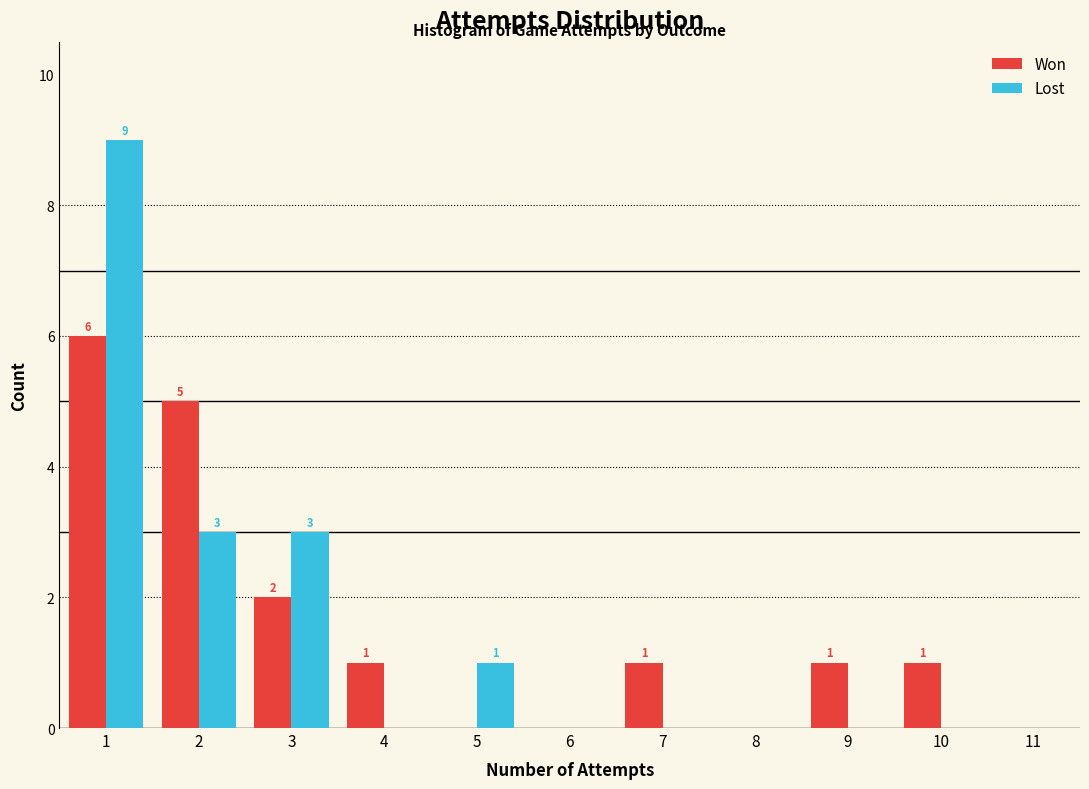

In the Lost series, which range on the x-axis has the tallest bar?

0.5 to 1.5